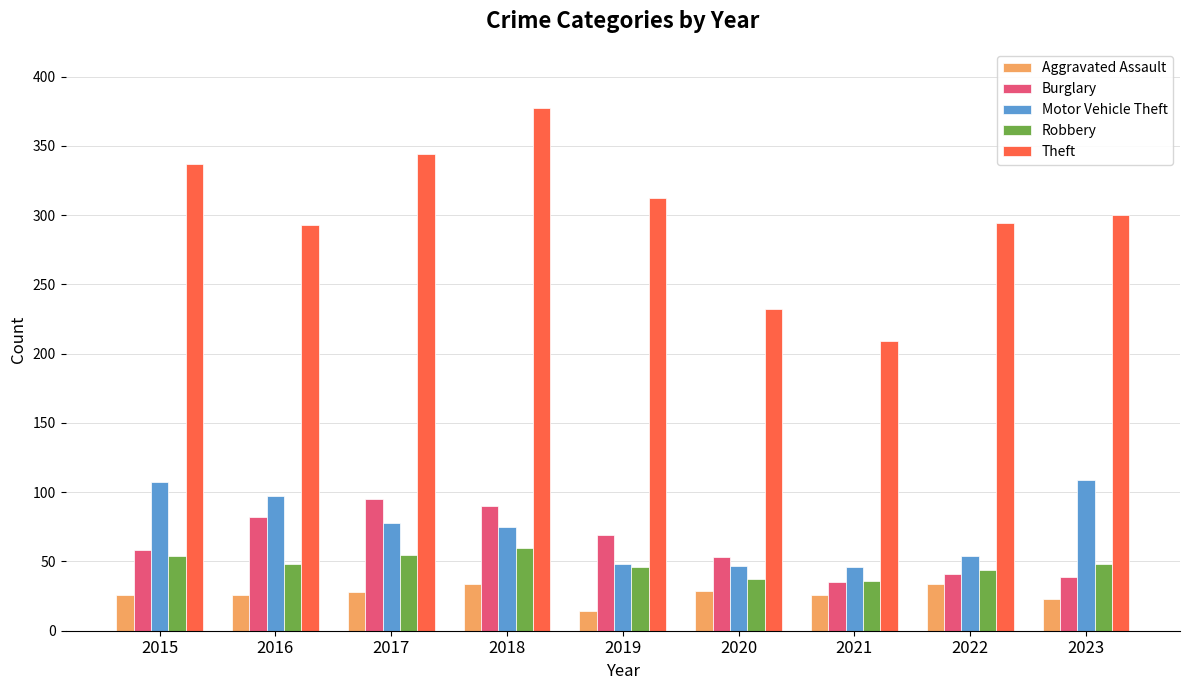

What is the difference between the Robbery values at 2019 and 2021?

10